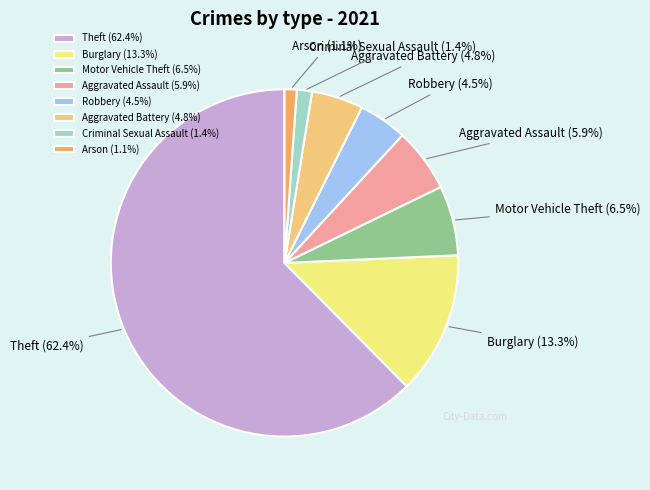

Is it true that Aggravated Battery is 5% of the pie?

True